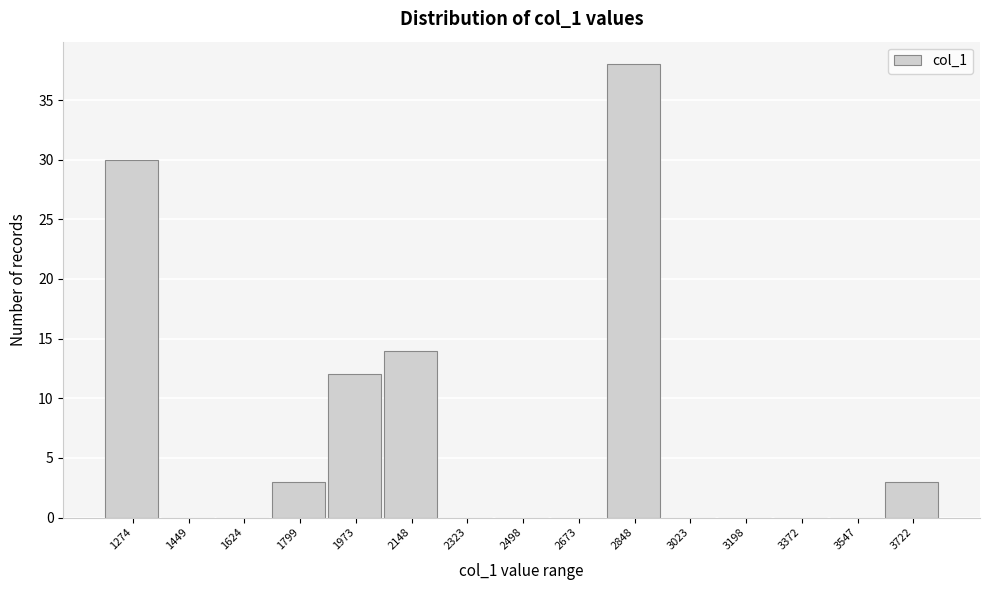

Reading left to right, what are all the values shown in this chart?

1274=30	1449=0	1624=0	1799=3	1973=12	2148=14	2323=0	2498=0	2673=0	2848=38	3023=0	3198=0	3372=0	3547=0	3722=3